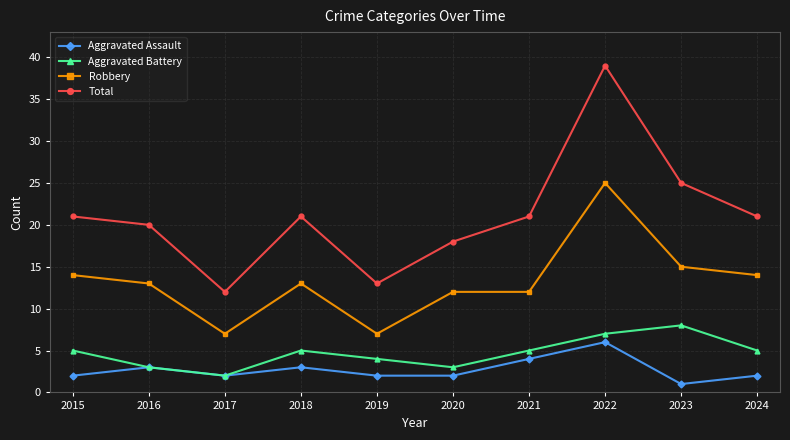

What are all the series names shown in the legend?

Aggravated Assault, Aggravated Battery, Robbery, Total